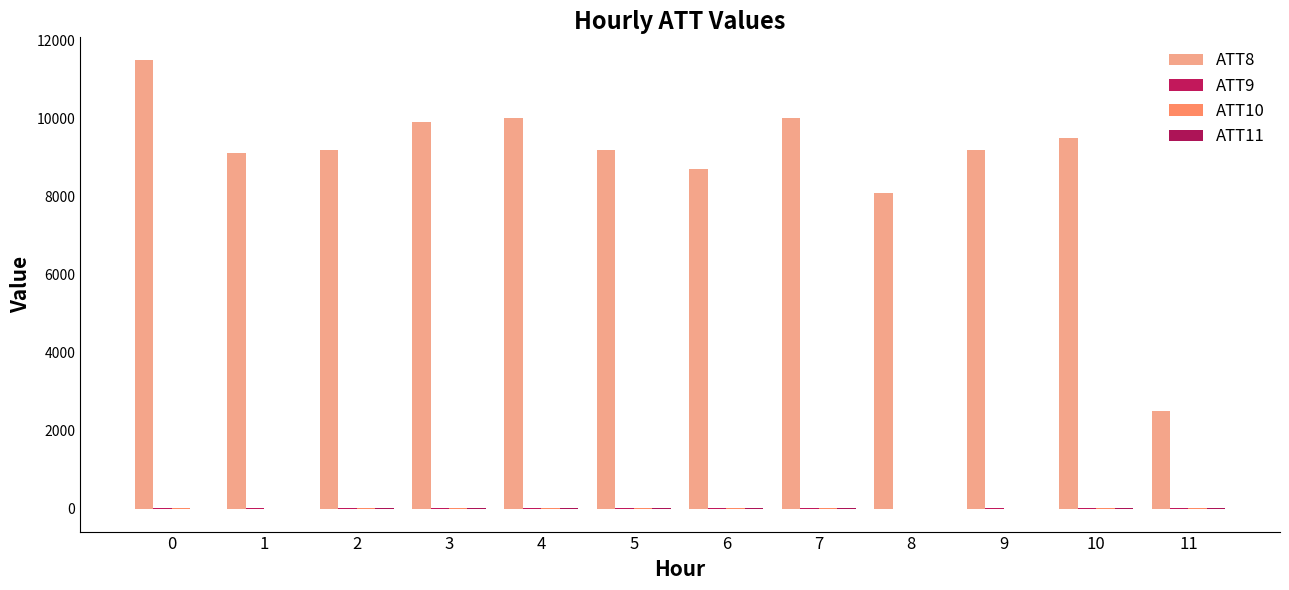

What is the highest value of the ATT9 series?

29.7